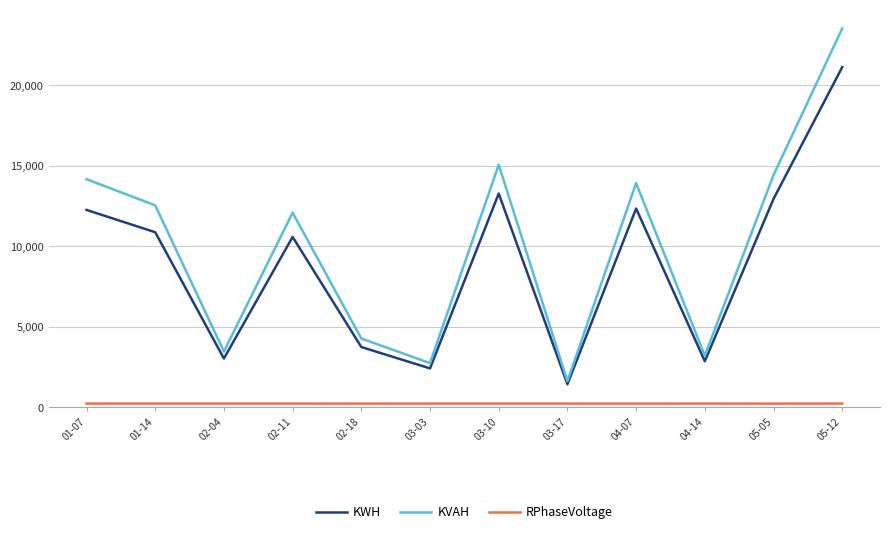

Which series has the largest total across all categories?

KVAH